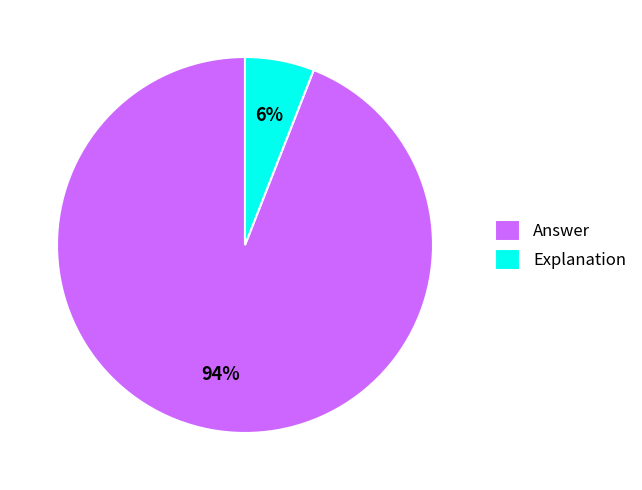

Do Answer and Explanation together represent more than half of the pie?

Yes